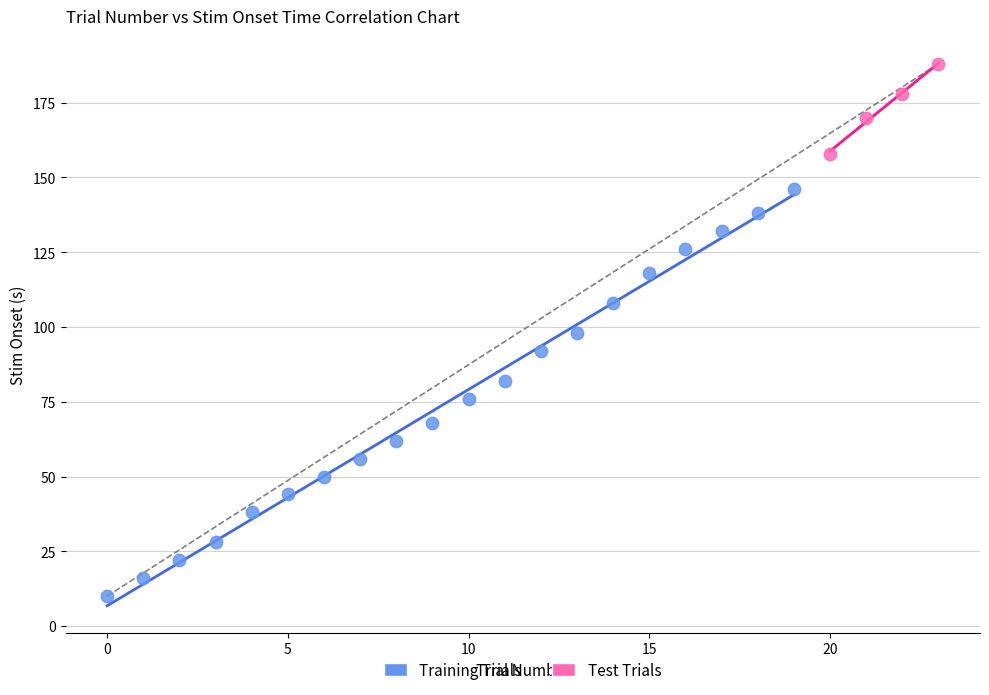

Which series has the largest Y range (max minus min)?

Training Trials